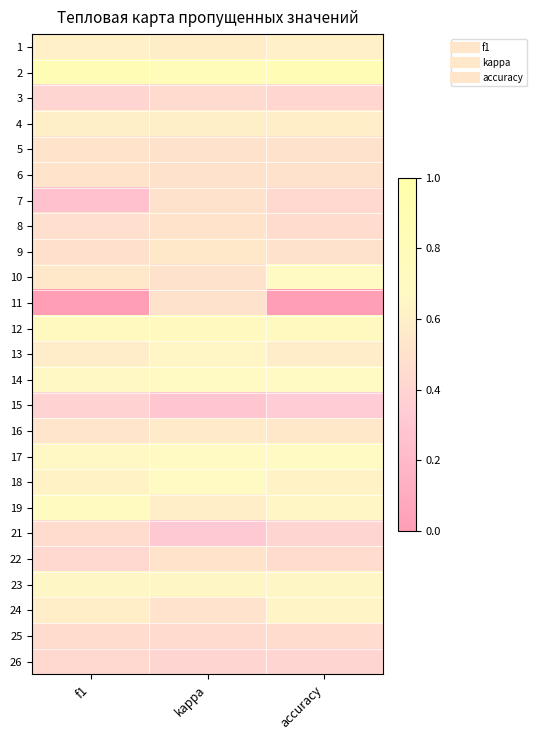

At which category is the sum across all series the highest?

kappa